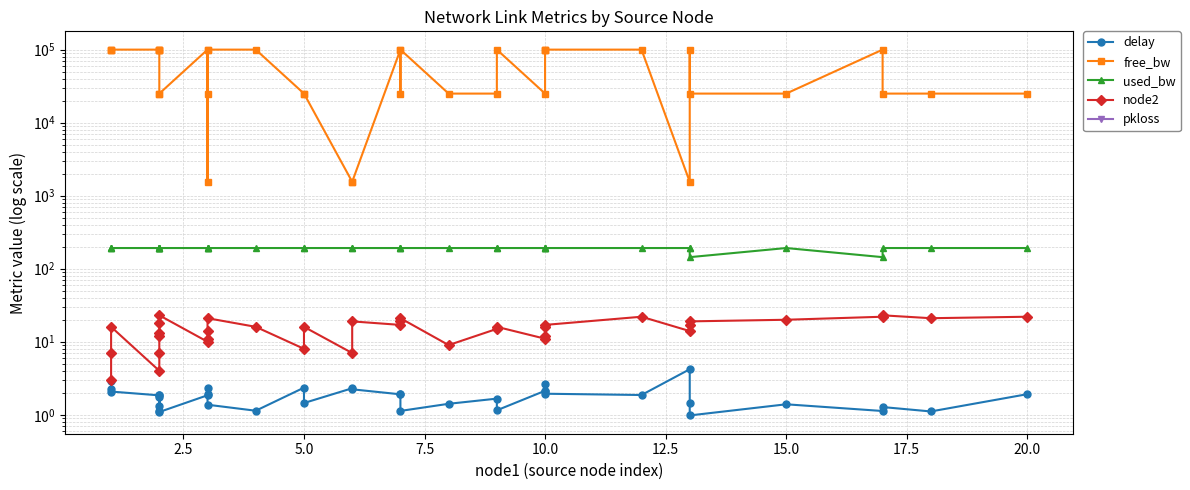

True or false: used_bw and delay cross at least once.

False